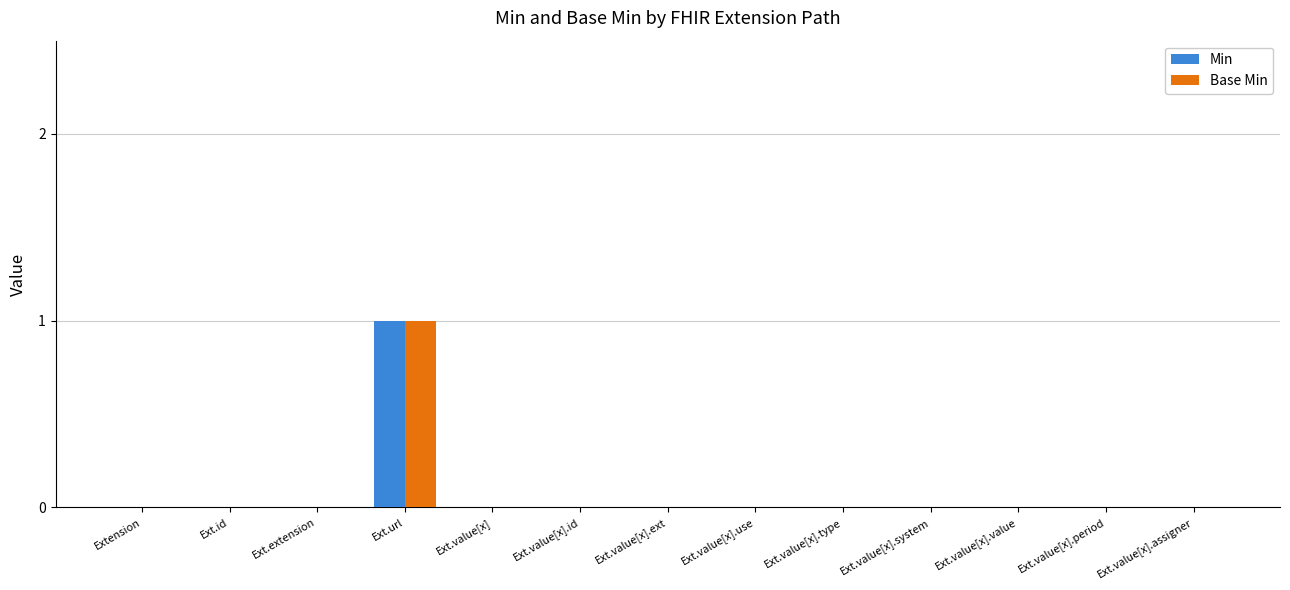

Reading right to left, transcribe all the data shown in this chart.

Min: 0	0	0	0	0	0	0	0	0	1	0	0	0
Base Min: 0	0	0	0	0	0	0	0	0	1	0	0	0